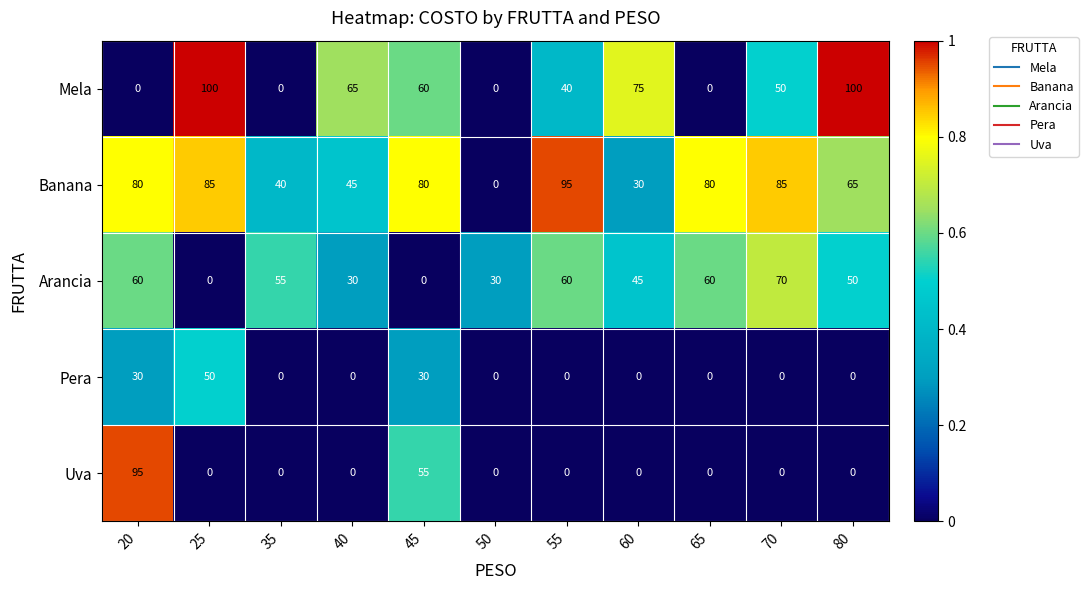

Where is Mela nearest to the value 50?

70